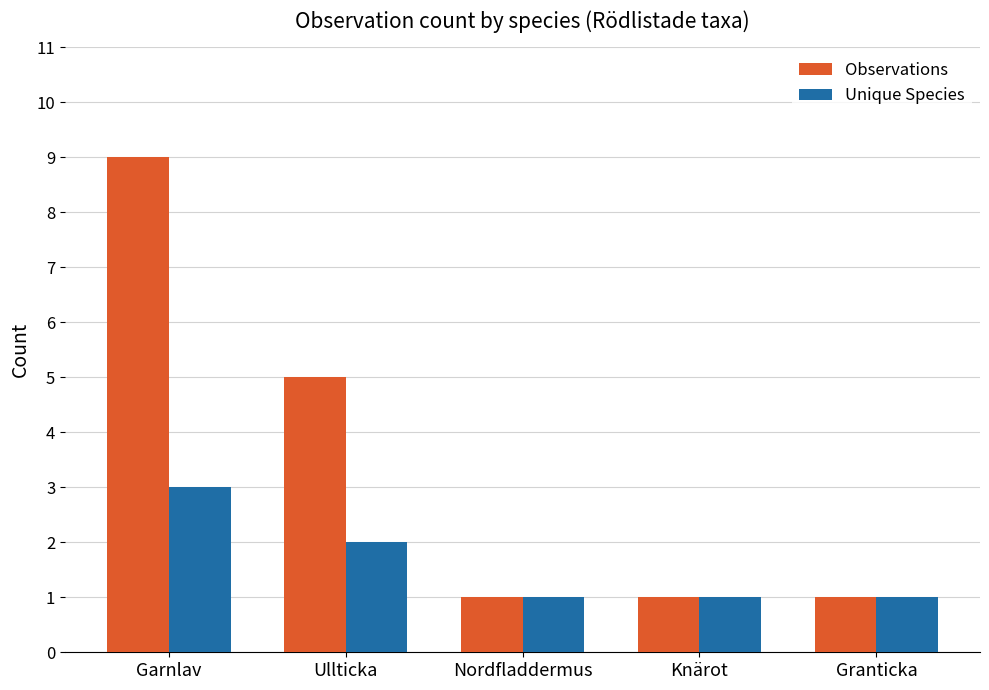

List the series in order of their peak value, highest first.

Observations, Unique Species